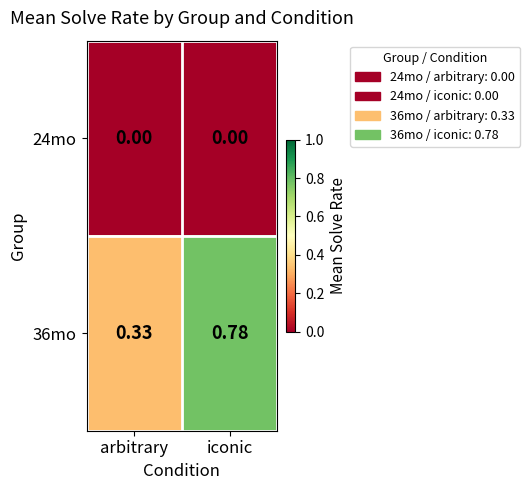

At which label is 36mo closest to 0?

arbitrary